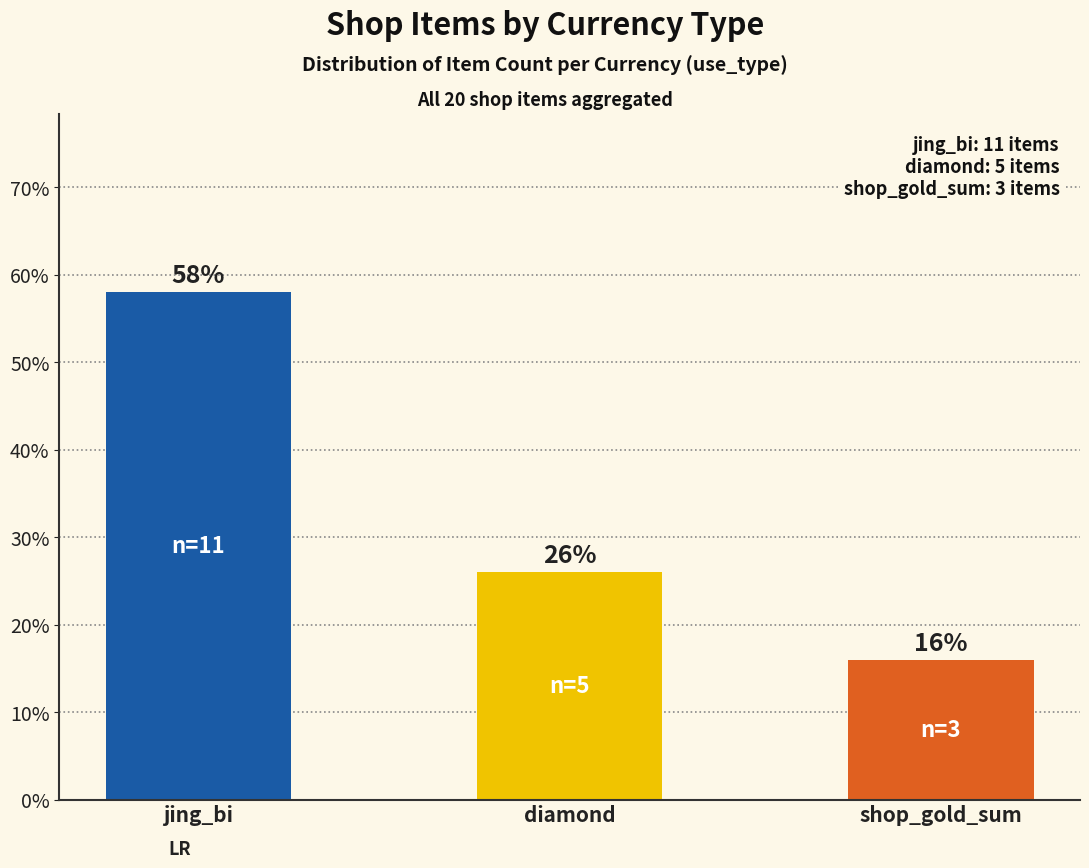

What is the change in value from jing_bi to shop_gold_sum?

-42